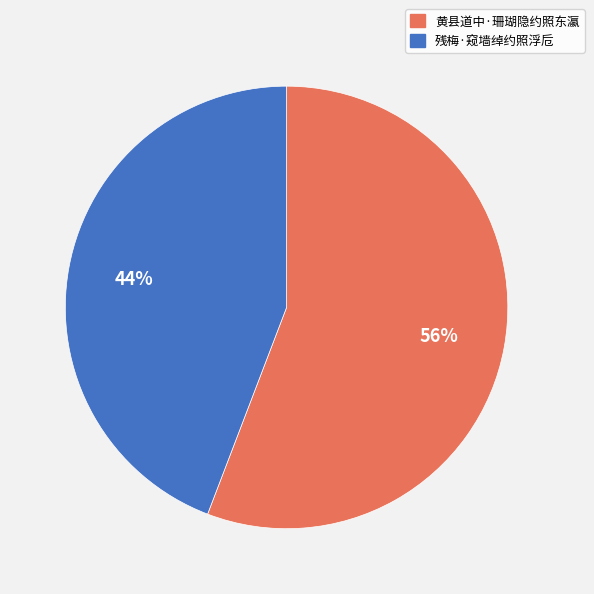

What percentage is the 黄县道中·珊瑚隐约照东瀛 slice, to the nearest percent?

56%